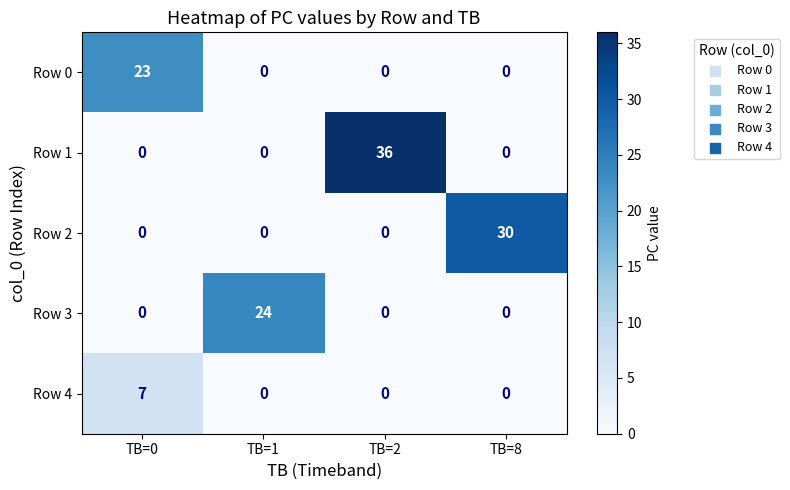

What is the sum of all Row 2 values?

30